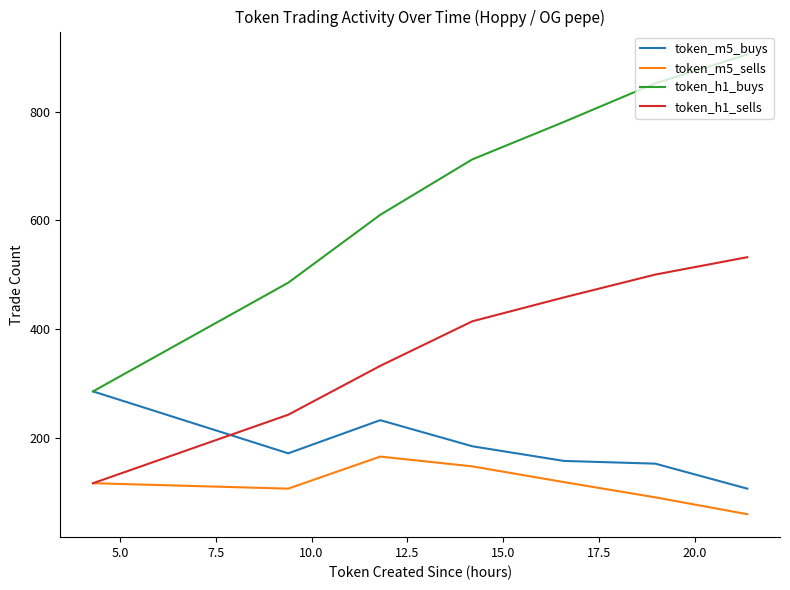

What is the lowest value of the token_h1_buys series?

285